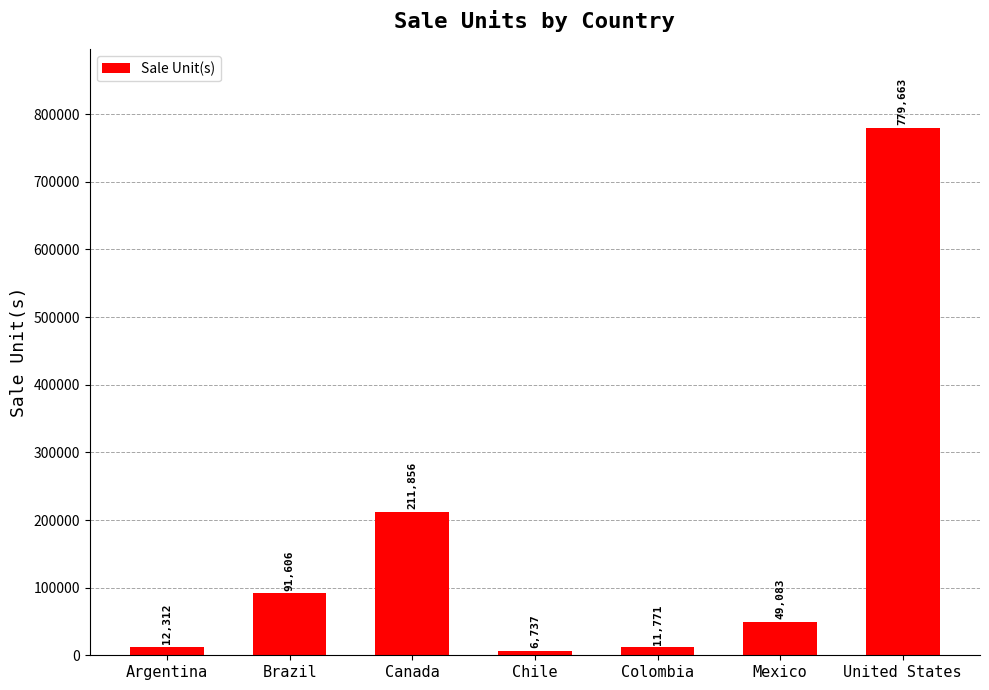

Rank the categories by value from highest to lowest.

United States, Canada, Brazil, Mexico, Argentina, Colombia, Chile